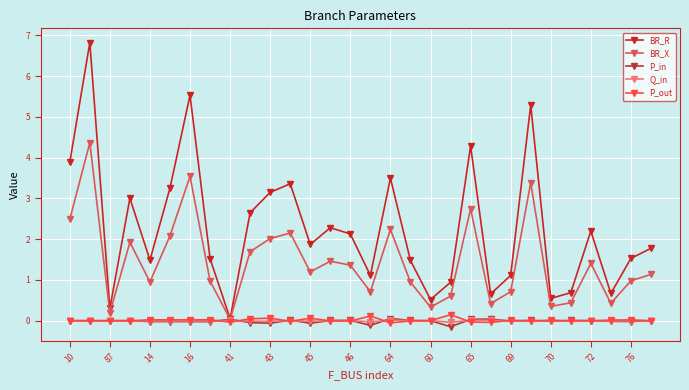

What is the maximum value shown in the chart?

6.8